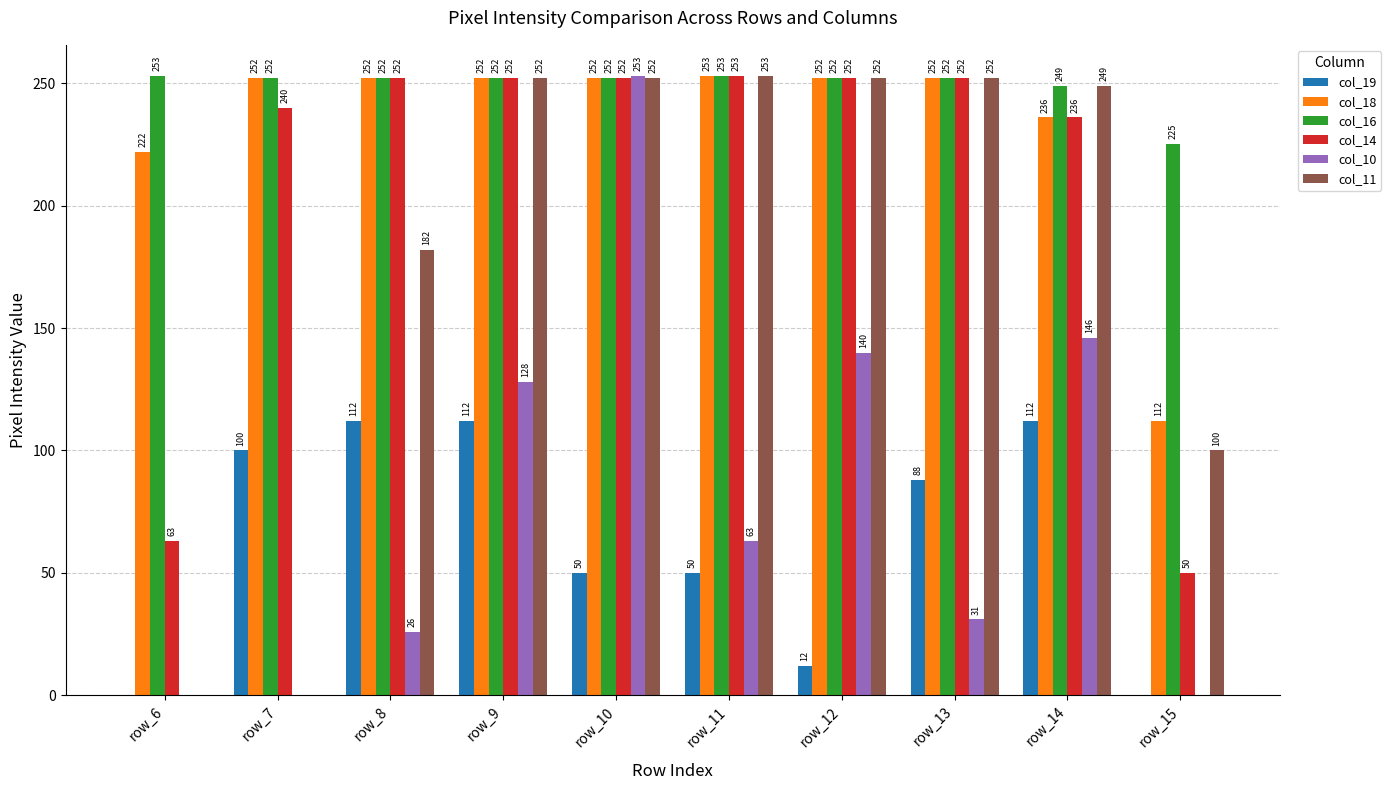

What is the sum of all col_14 values?

2102